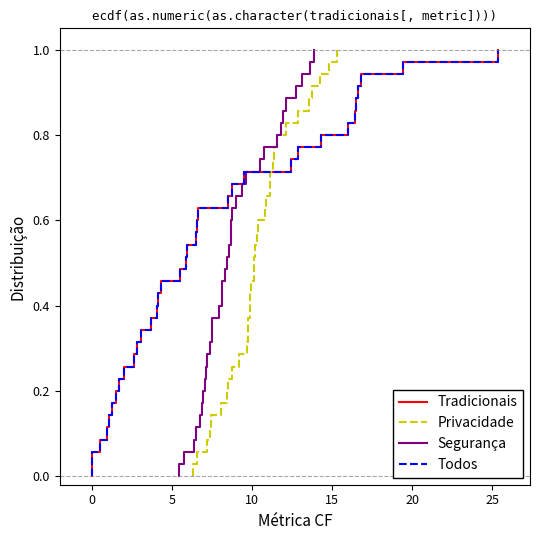

The Segurança series shows 0.0 at 15. True or false?

False